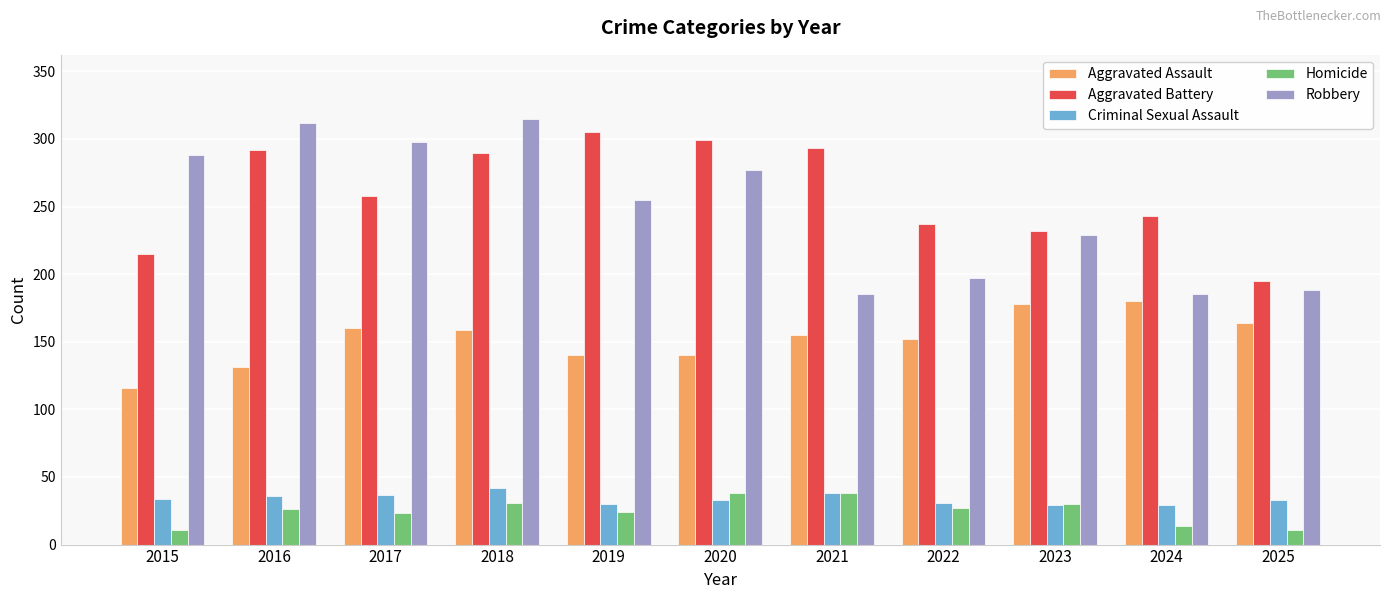

How many bars are there in each group?

5